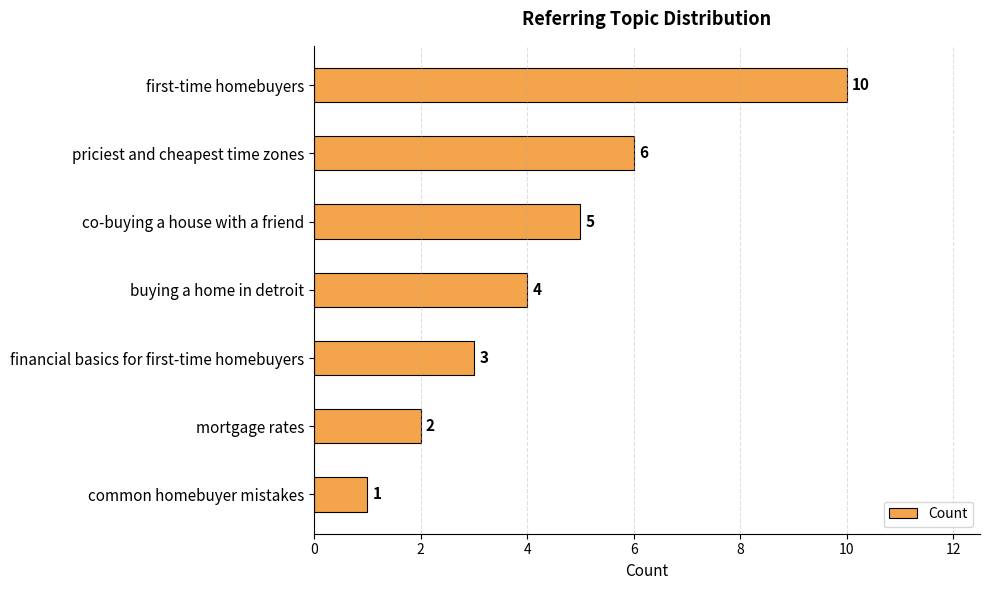

What is the label of the 1st bar from the top?

first-time homebuyers